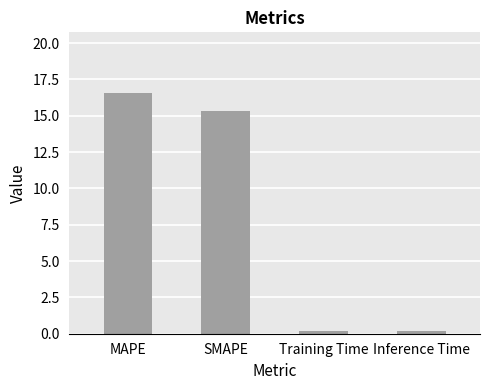

How many data points are above 15?

2